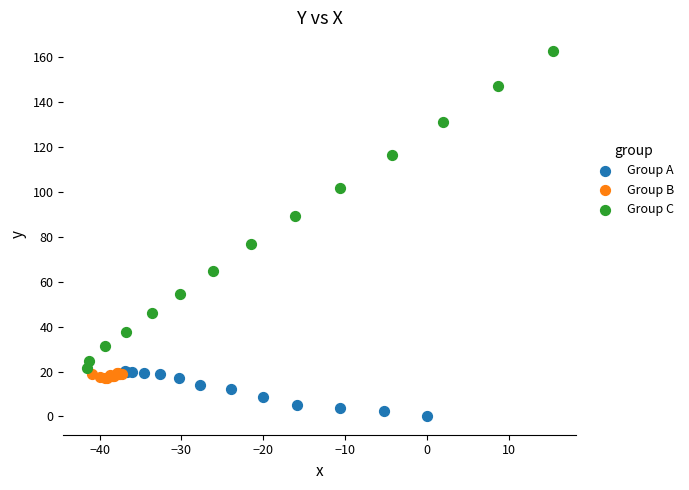

Which series reaches the minimum Y coordinate?

Group A